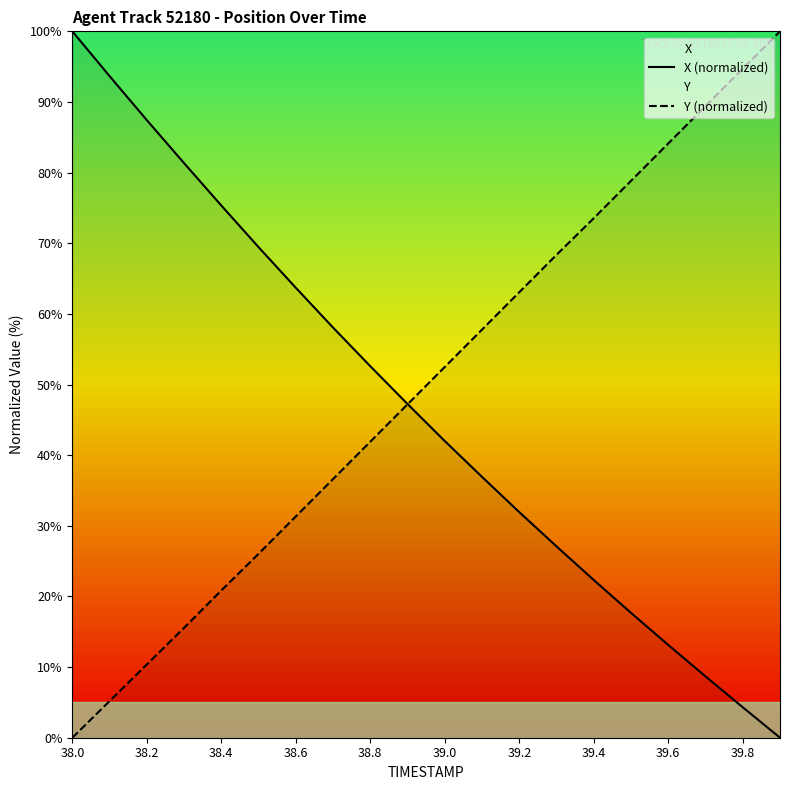

At which label does Y (normalized) first exceed 52?

39.0